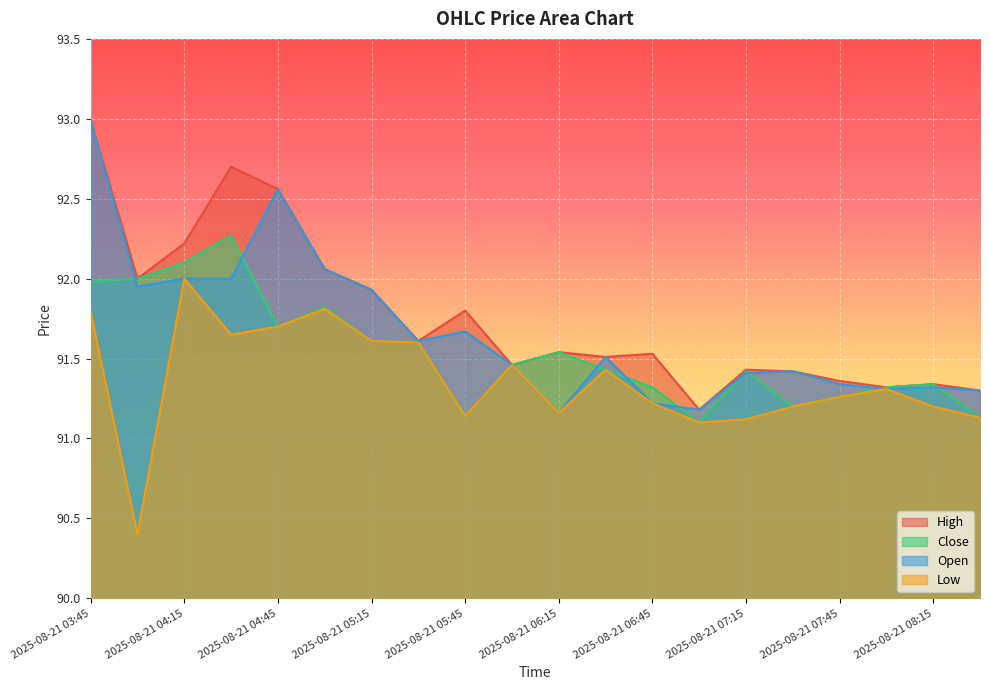

Between 2025-08-21 06:45 and 2025-08-21 08:00, which series saw the biggest shift?

High